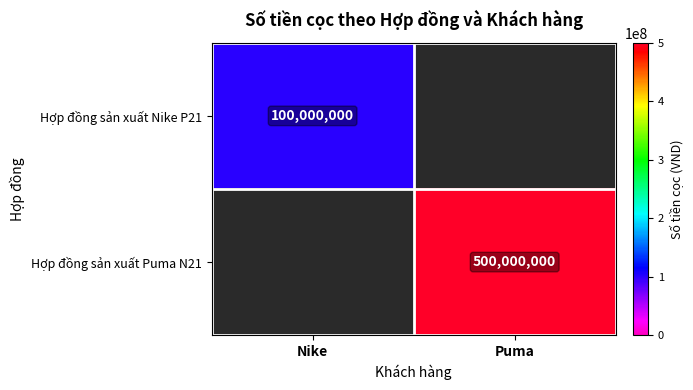

The Hợp đồng sản xuất Nike P21 series shows 100000000 at Nike. True or false?

True